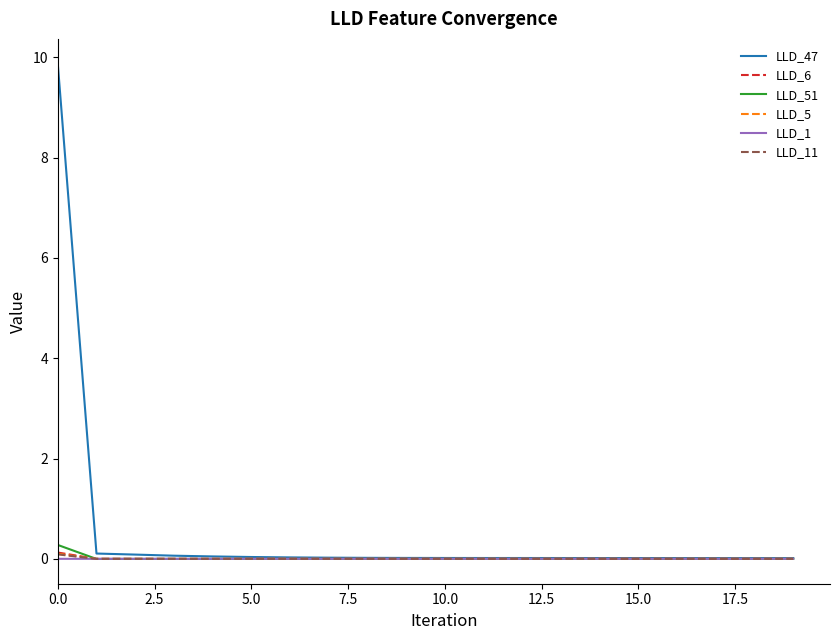

Which series has the largest total across all categories?

LLD_47